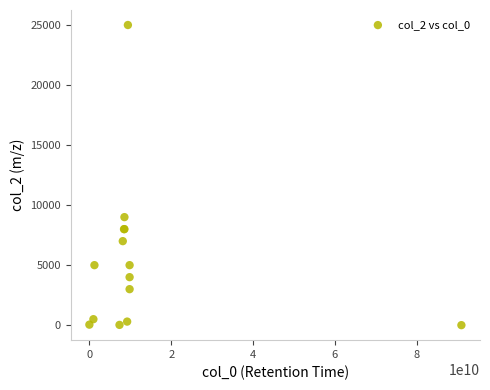

What Y value in the scatter plot is closest to 12501?

9000